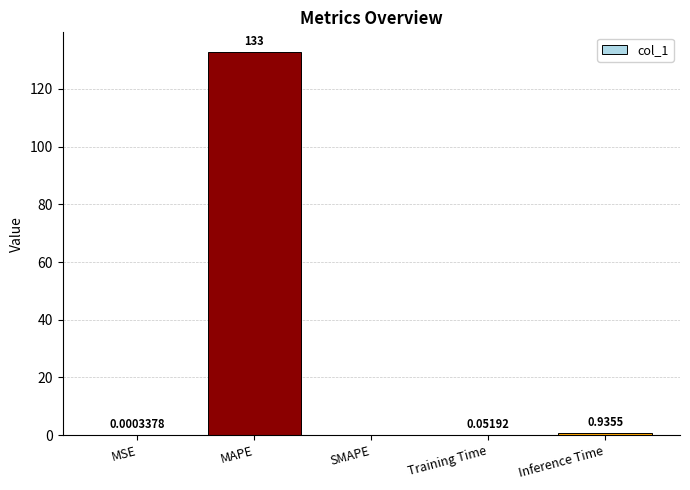

Are the bars horizontal?

No